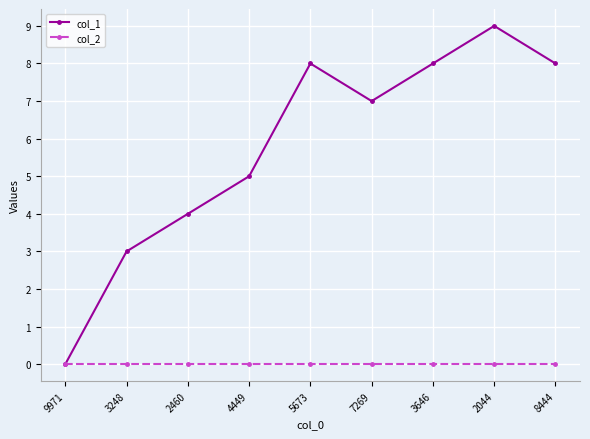

At 2460, list the series in order from largest to smallest.

col_1, col_2